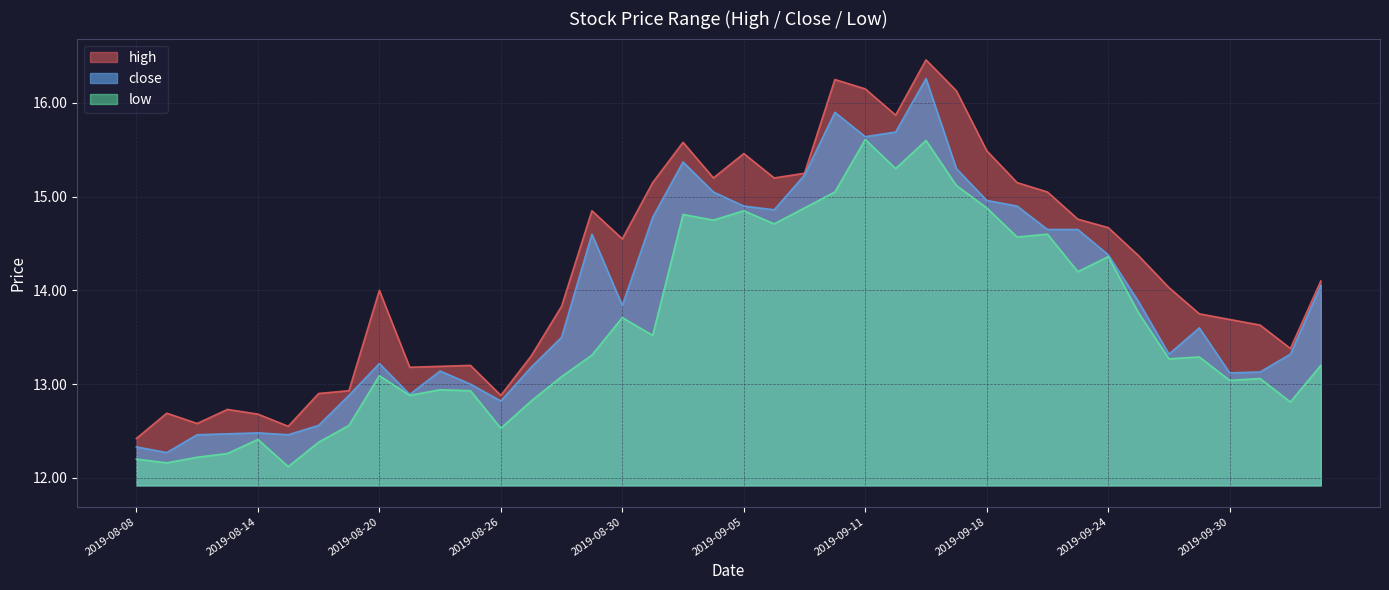

Reading left to right, transcribe all the data shown in this chart.

high: 12.4	12.7	12.6	12.7	12.7	12.6	12.9	12.9	14.0	13.2	13.2	13.2	12.9	13.3	13.8	14.8	14.6	15.2	15.6	15.2	15.5	15.2	15.2	16.2	16.1	15.9	16.5	16.1	15.5	15.2	15.1	14.8	14.7	14.4	14.0	13.8	13.7	13.6	13.4	14.1
close: 12.3	12.3	12.5	12.5	12.5	12.5	12.6	12.9	13.2	12.9	13.1	13.0	12.8	13.2	13.5	14.6	13.8	14.8	15.4	15.1	14.9	14.9	15.2	15.9	15.6	15.7	16.3	15.3	15.0	14.9	14.7	14.7	14.4	13.9	13.3	13.6	13.1	13.1	13.3	14.1
low: 12.2	12.2	12.2	12.3	12.4	12.1	12.4	12.6	13.1	12.9	12.9	12.9	12.5	12.8	13.1	13.3	13.7	13.5	14.8	14.8	14.8	14.7	14.9	15.1	15.6	15.3	15.6	15.1	14.9	14.6	14.6	14.2	14.4	13.8	13.3	13.3	13.0	13.1	12.8	13.2